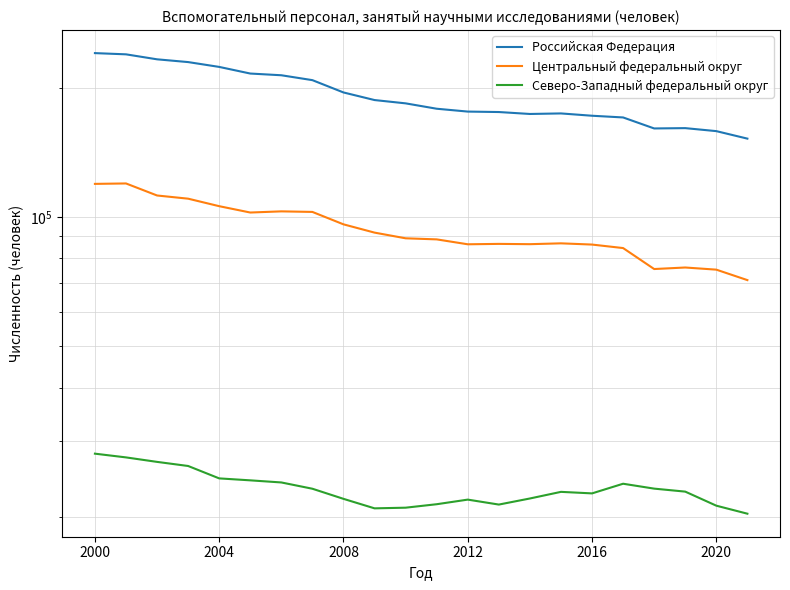

Which series has the largest total across all categories?

Российская Федерация